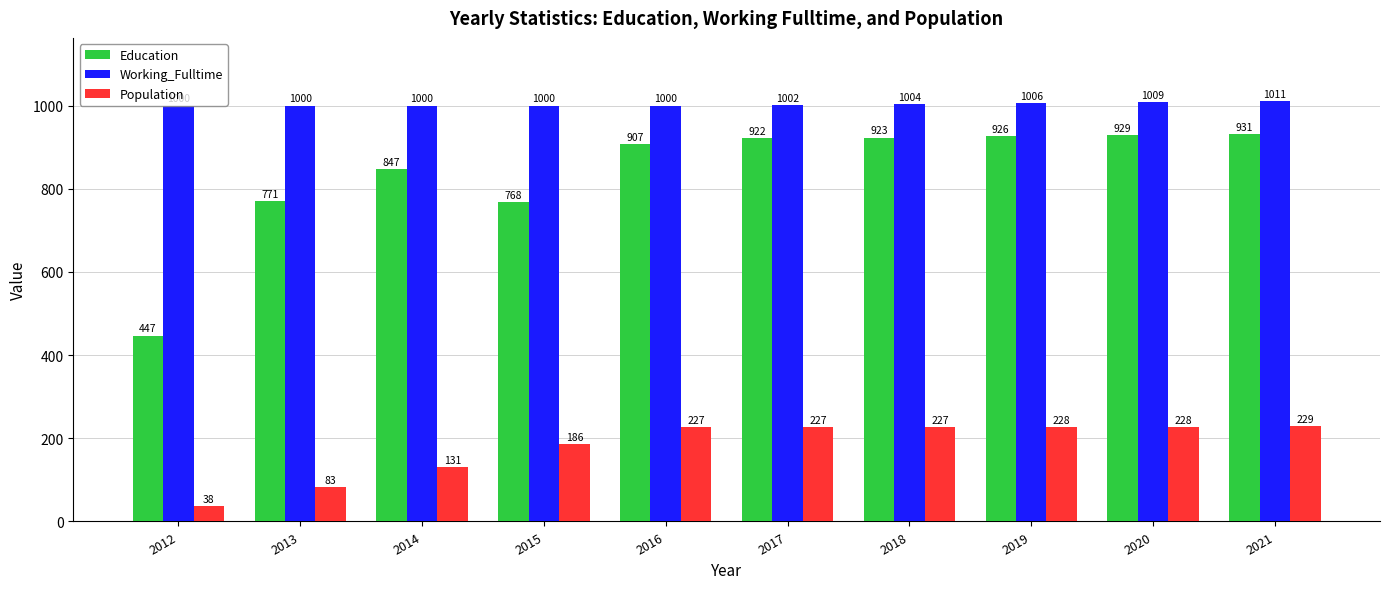

Read the Education value at 2016.

907